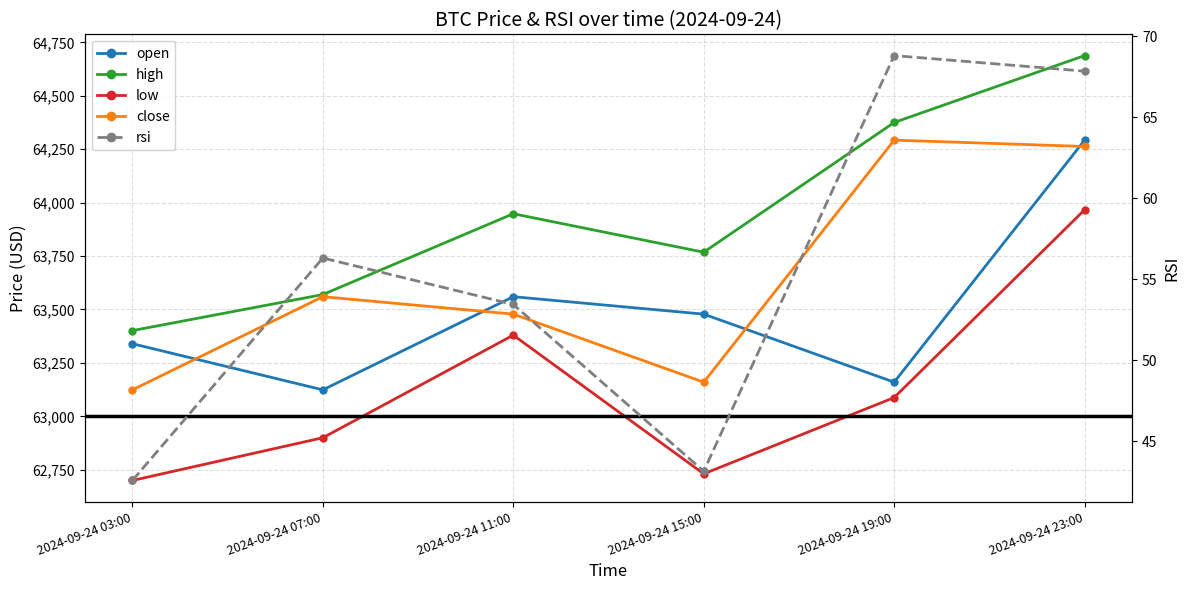

Is it true that high equals 34107.6 at 2024-09-24 11:00?

False